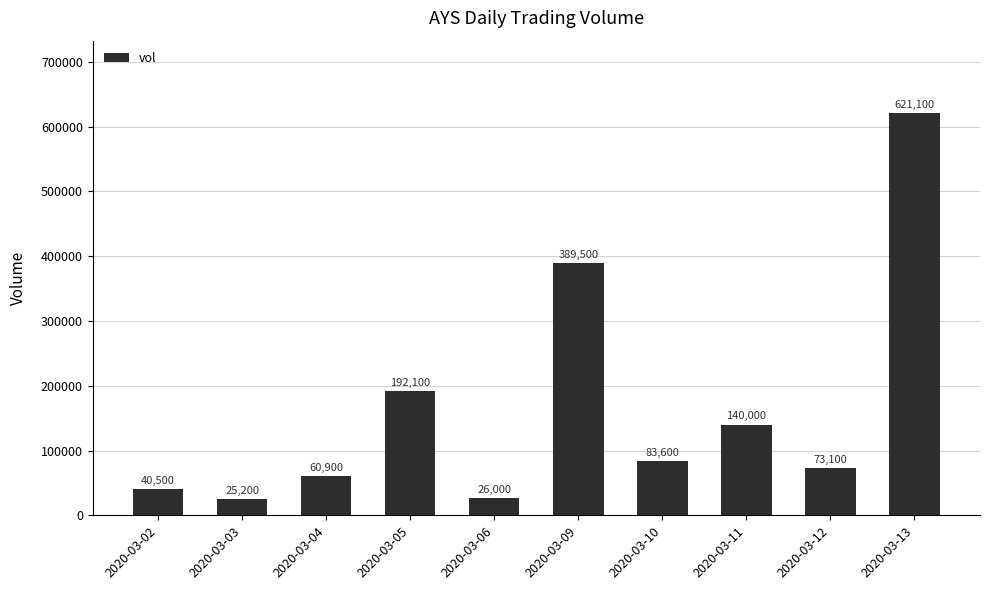

List the labels in order of value, largest first.

2020-03-13, 2020-03-09, 2020-03-05, 2020-03-11, 2020-03-10, 2020-03-12, 2020-03-04, 2020-03-02, 2020-03-06, 2020-03-03